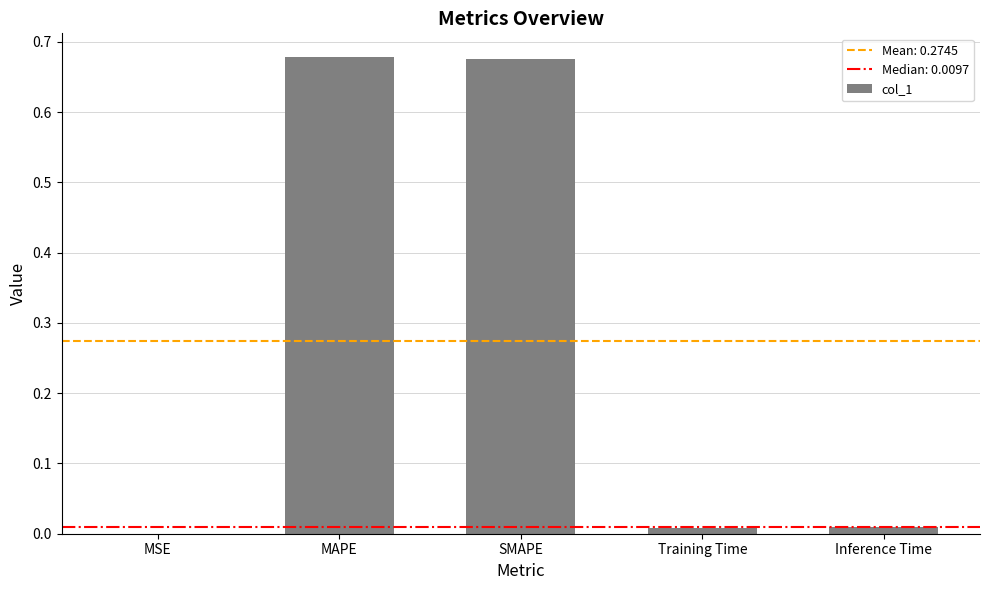

What is the sum of all values?

1.4